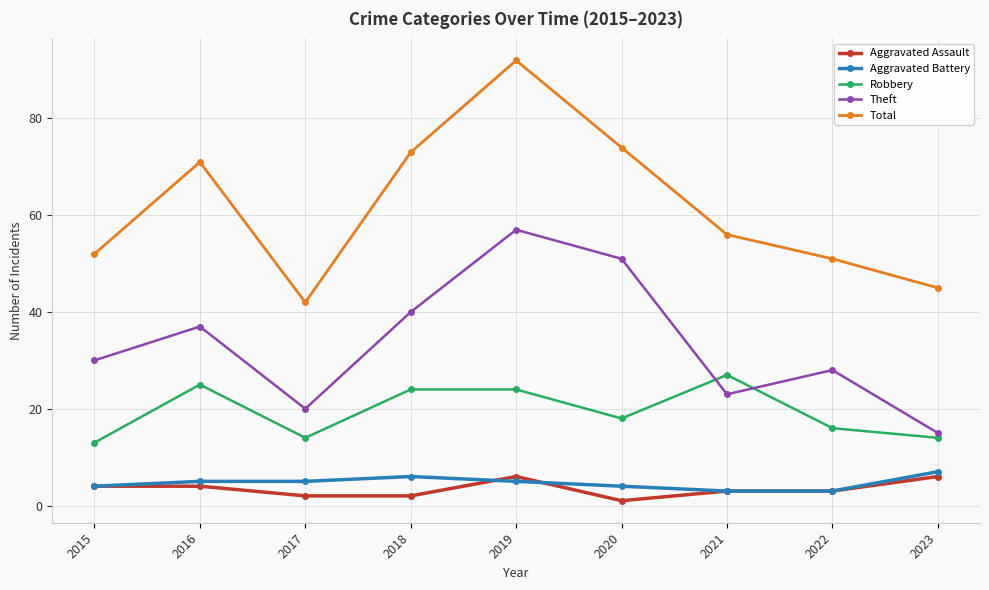

What is the difference between the highest and lowest values at 2016?

67